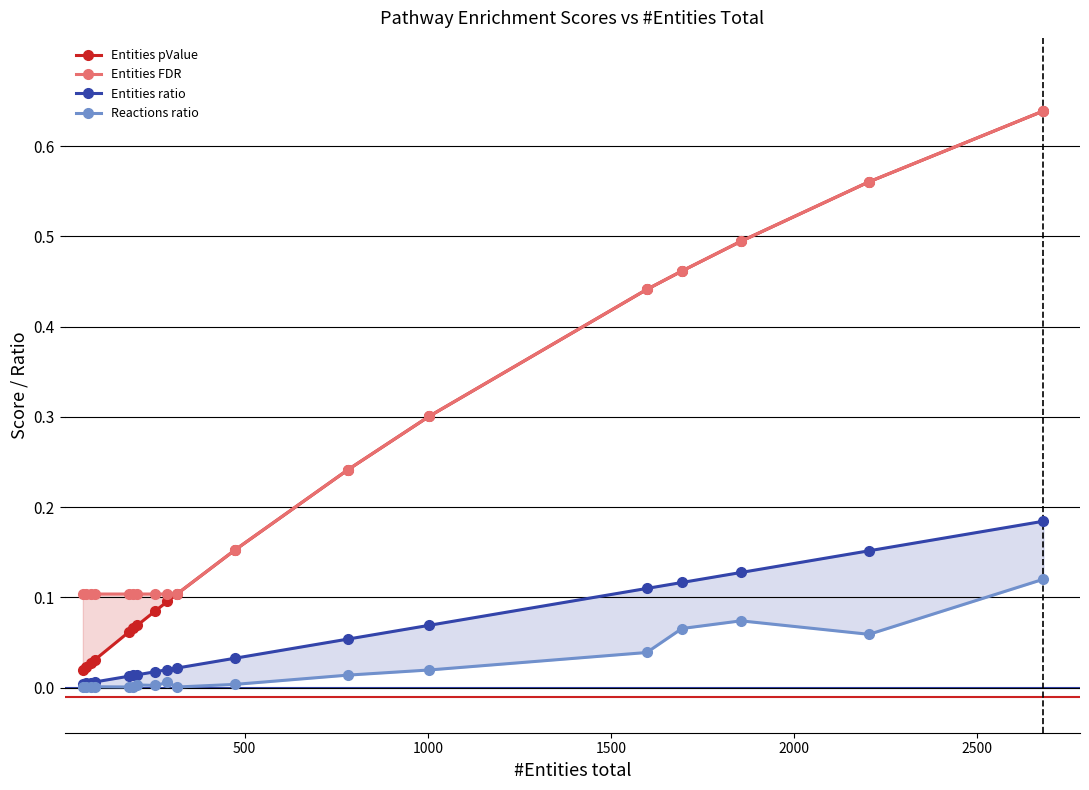

Which series has the largest total across all categories?

Entities FDR